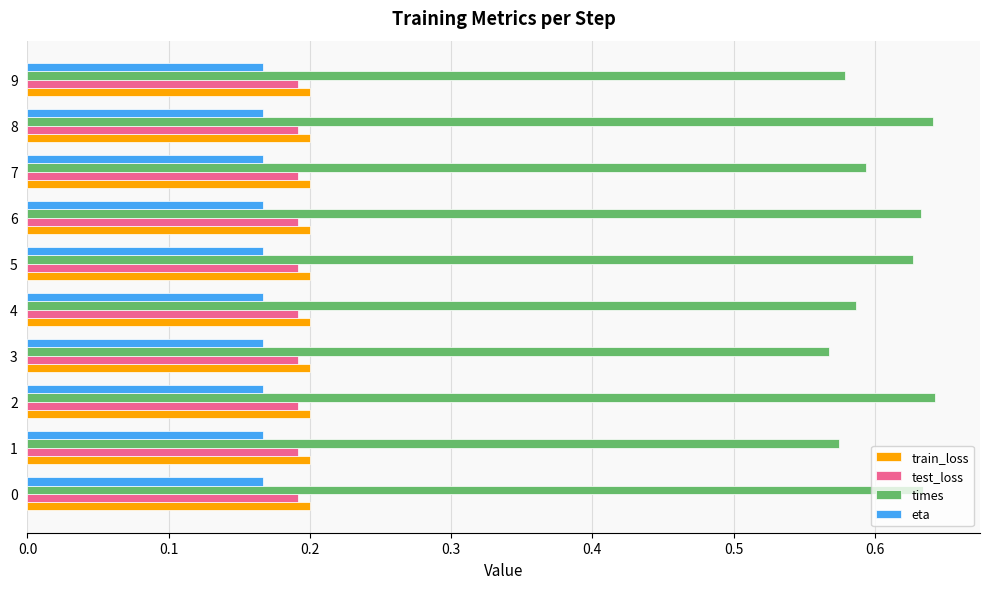

How many series are shown in this chart?

4